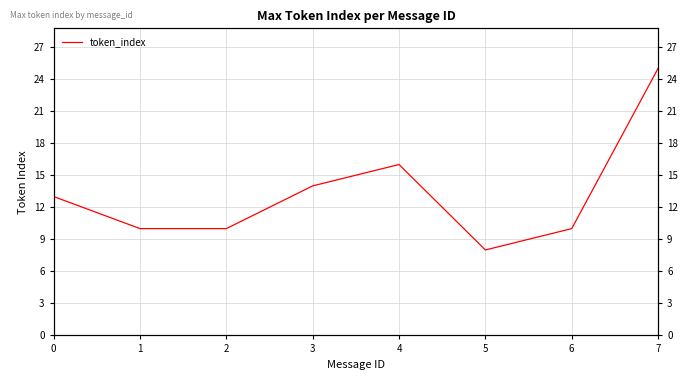

What is the value of the 6th point from the left?

8